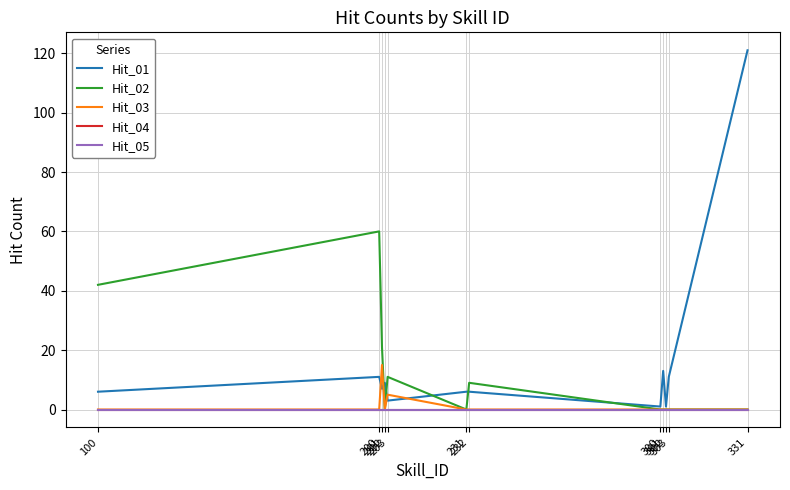

True or false: Hit_03 has a value of -8 at 231.

False